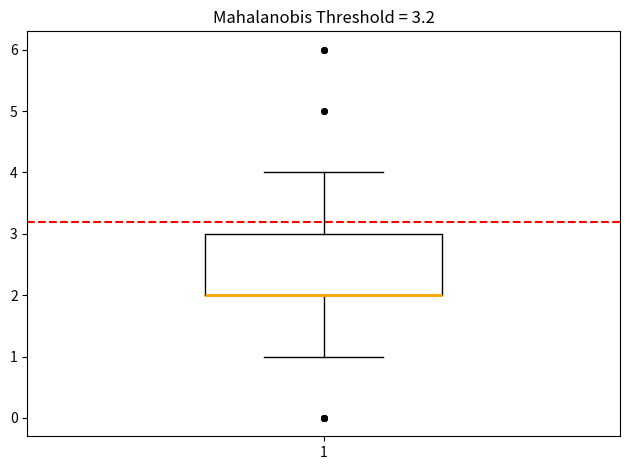

Read this box plot against the y-axis: the position of the median line, the range covered by the box, and the ends of both whiskers. The values are not printed on the chart, so give them approximately, as read against the axis.

median 2 (drawn on the box's lower edge), box 2 to 3, whiskers 1 to 4